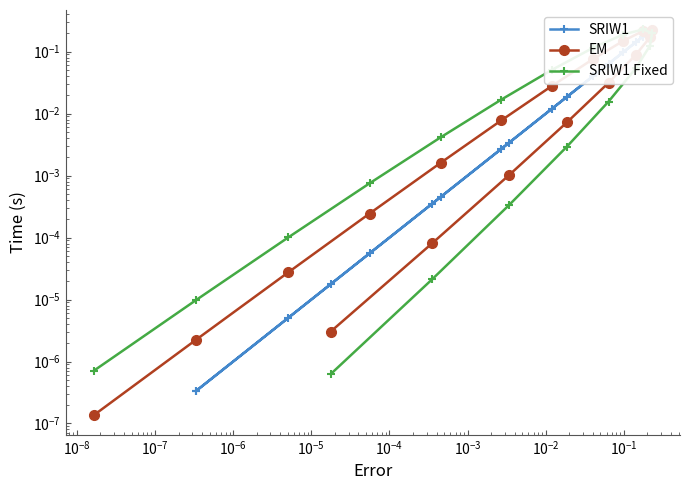

Which series has the largest total across all categories?

SRIW1